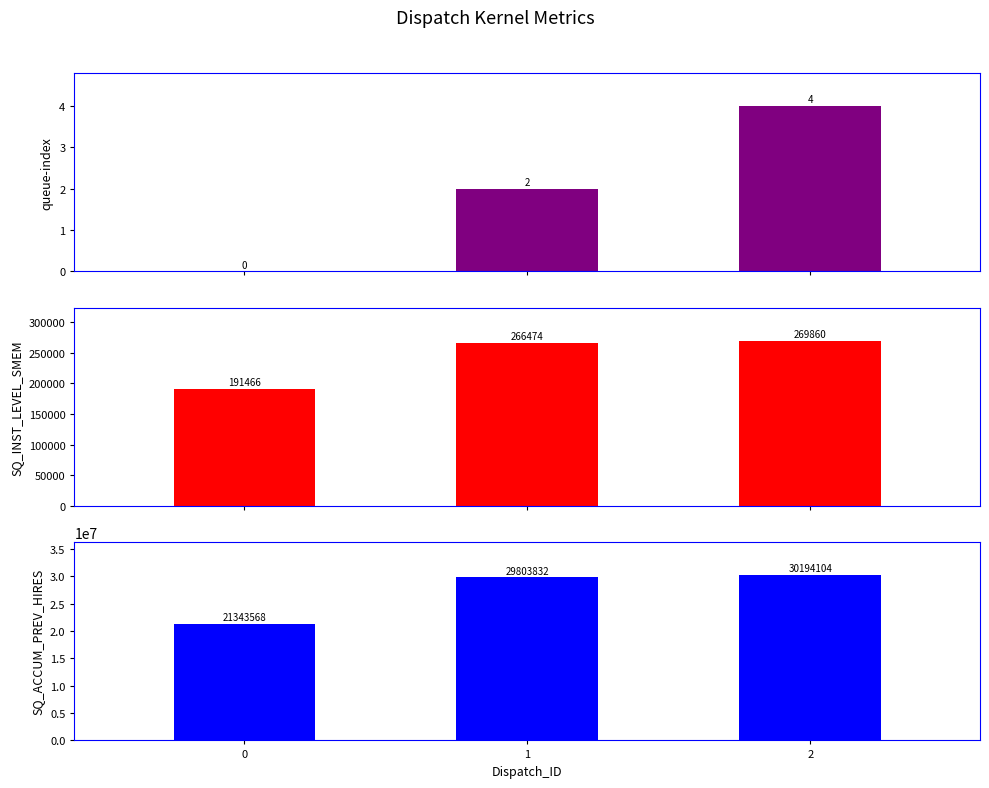

How many values in the queue-index series exceed 2?

1